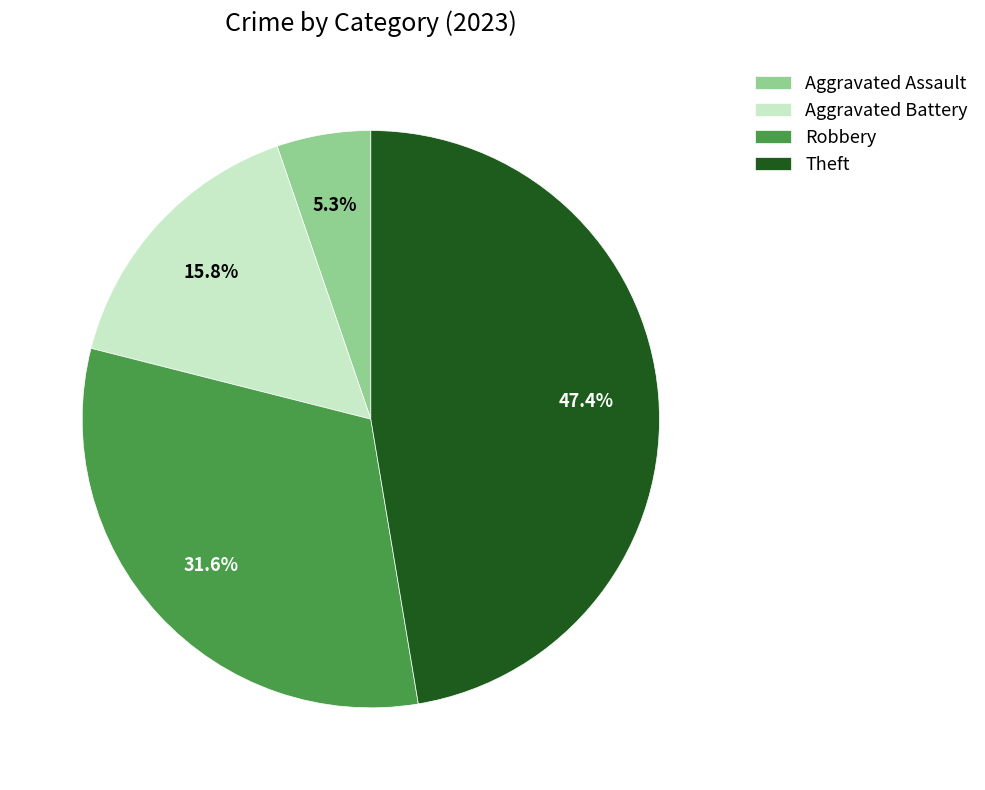

To the nearest percent, what is the average slice percentage?

25%